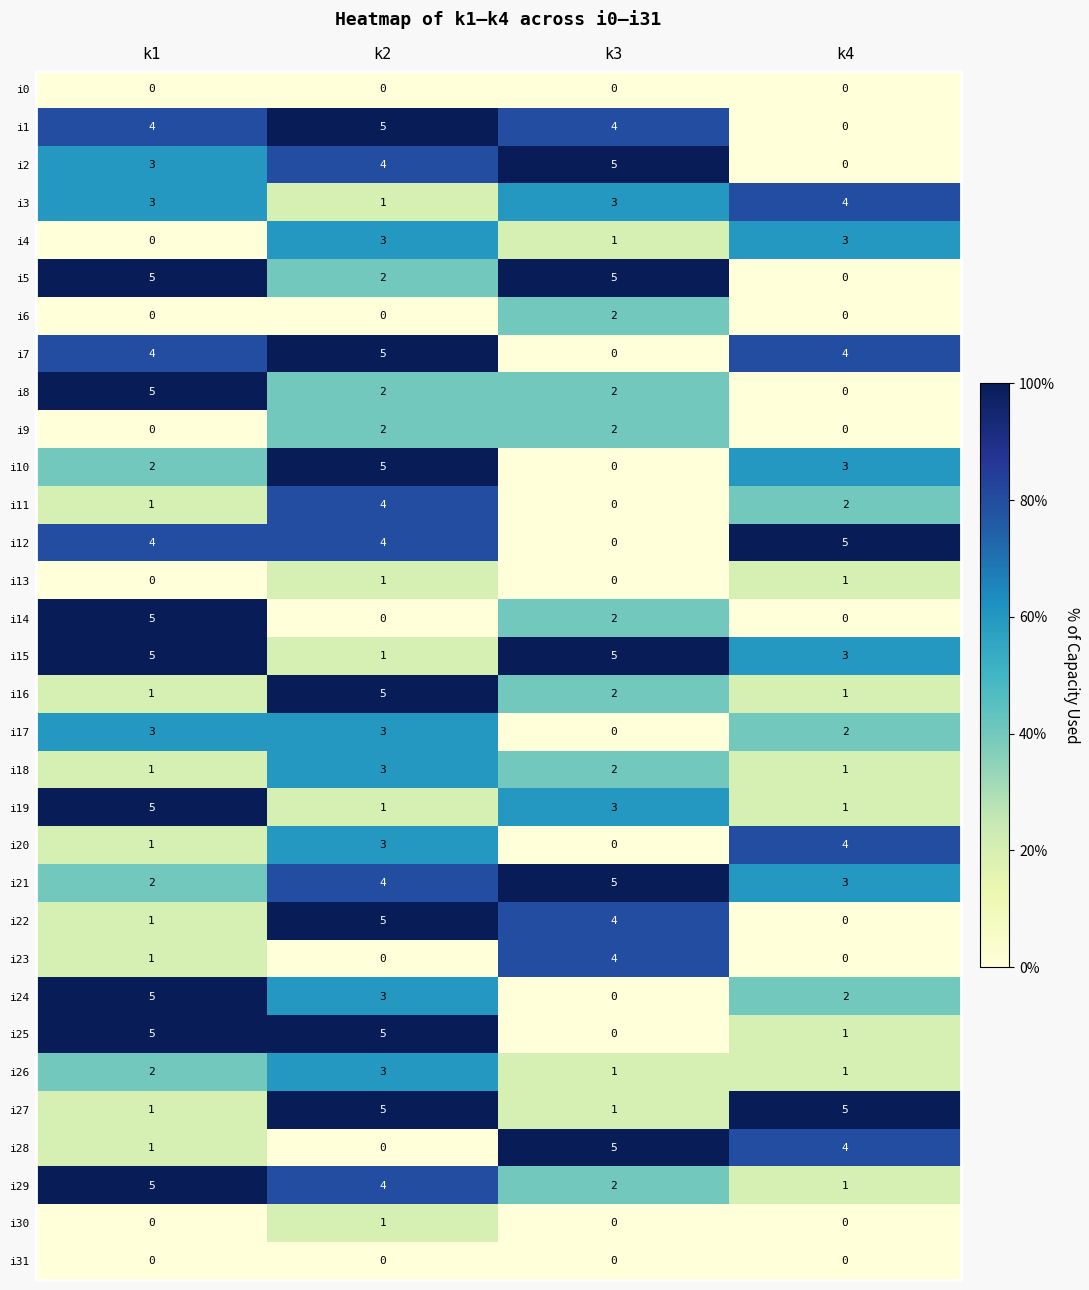

What is the spread (max minus min) of values at k1?

5